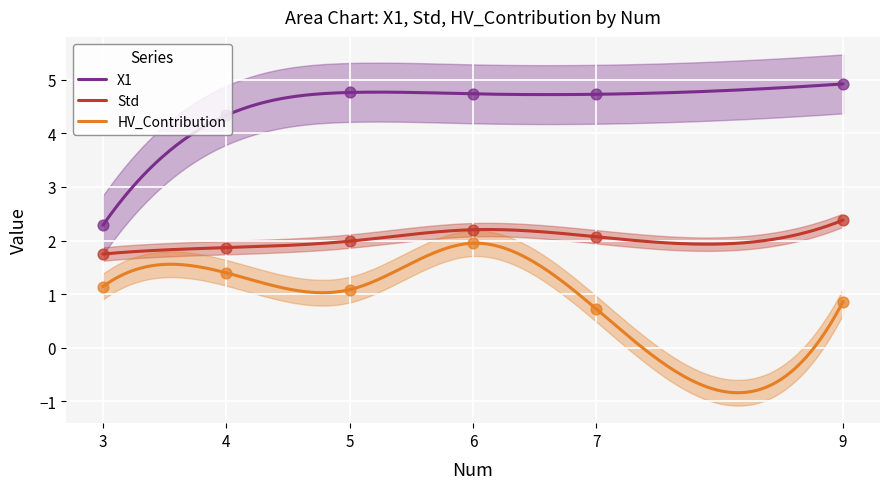

Which series has the largest total across all categories?

X1